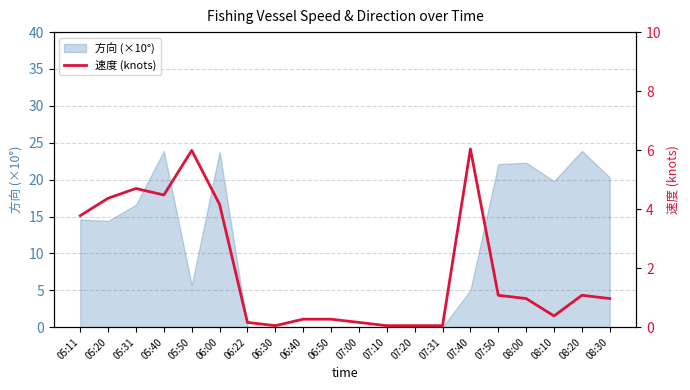

How many lines are shown in the chart?

1